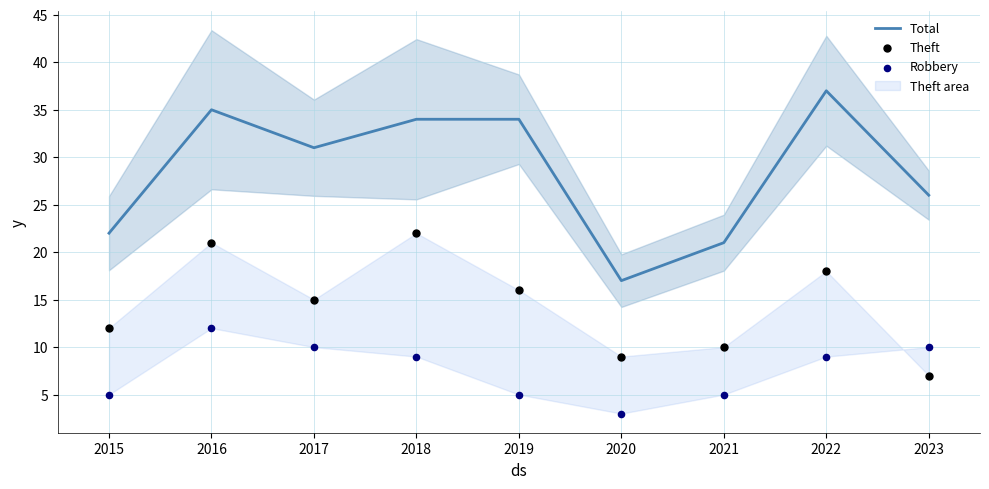

At which label does Total reach its minimum?

2020